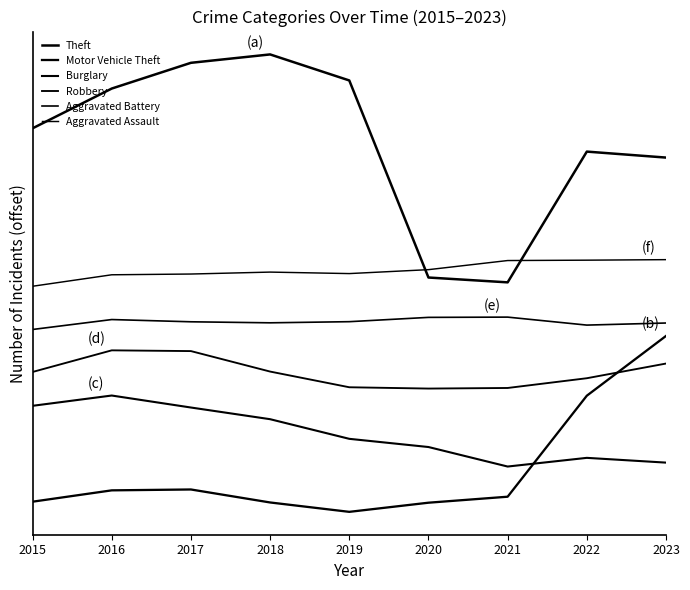

At 2021, list the series in order from largest to smallest.

Aggravated Assault, Theft, Aggravated Battery, Robbery, Burglary, Motor Vehicle Theft